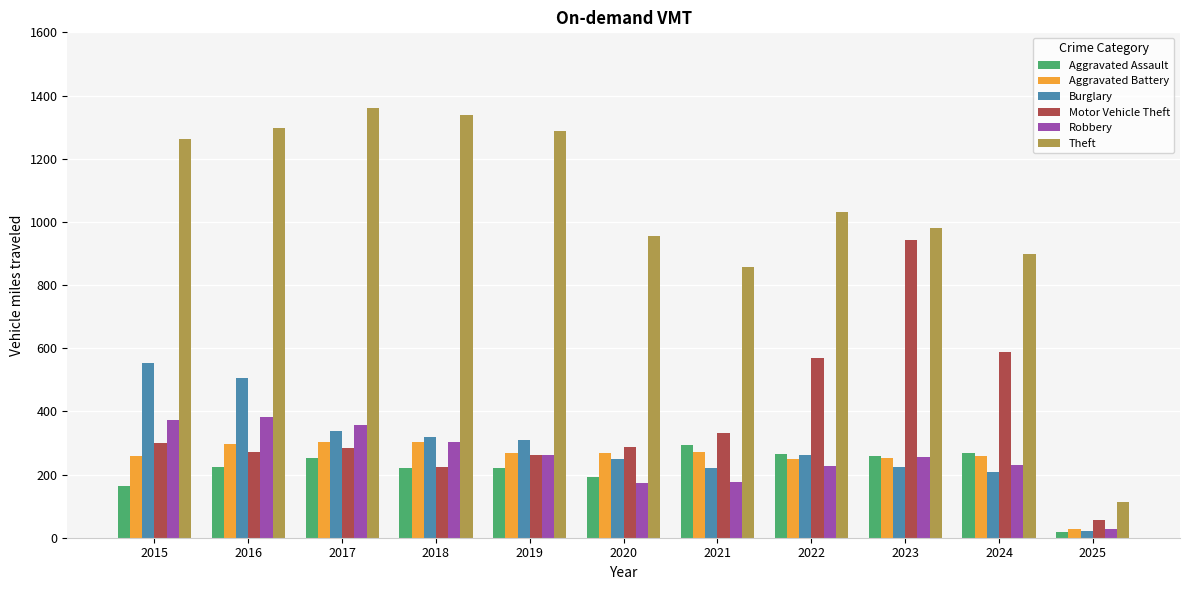

What is the value of the Aggravated Battery bar at the 3rd from the left?

303